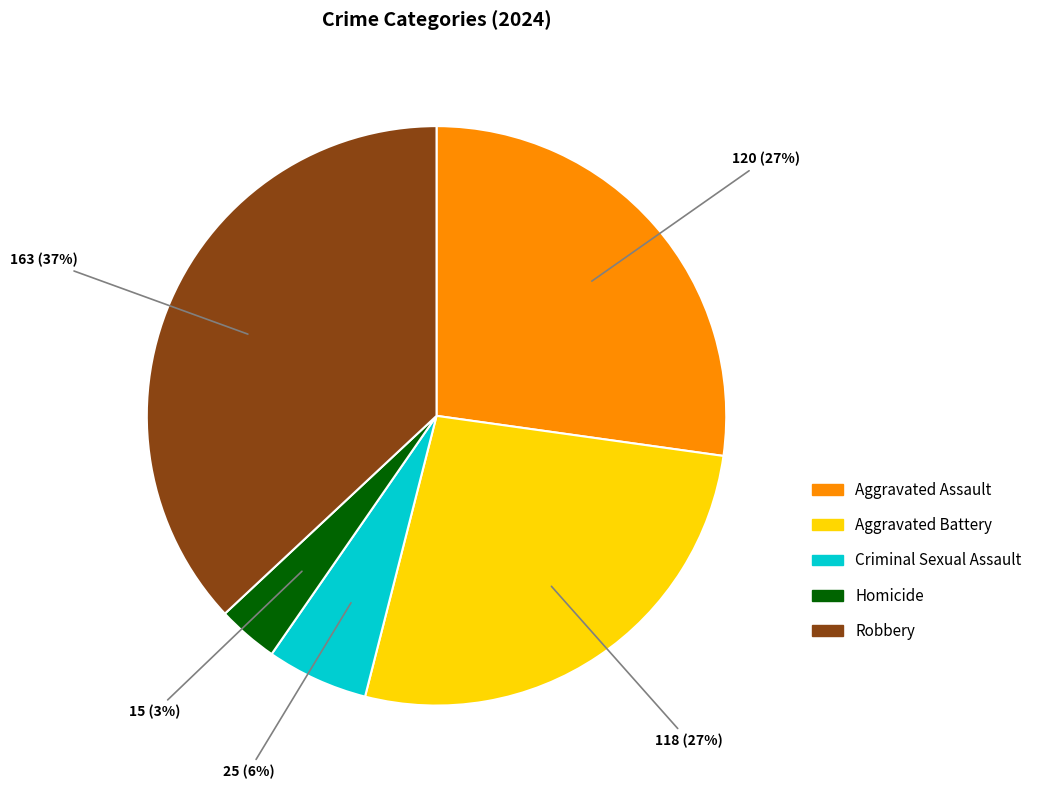

What is the largest slice in the pie chart?

Robbery